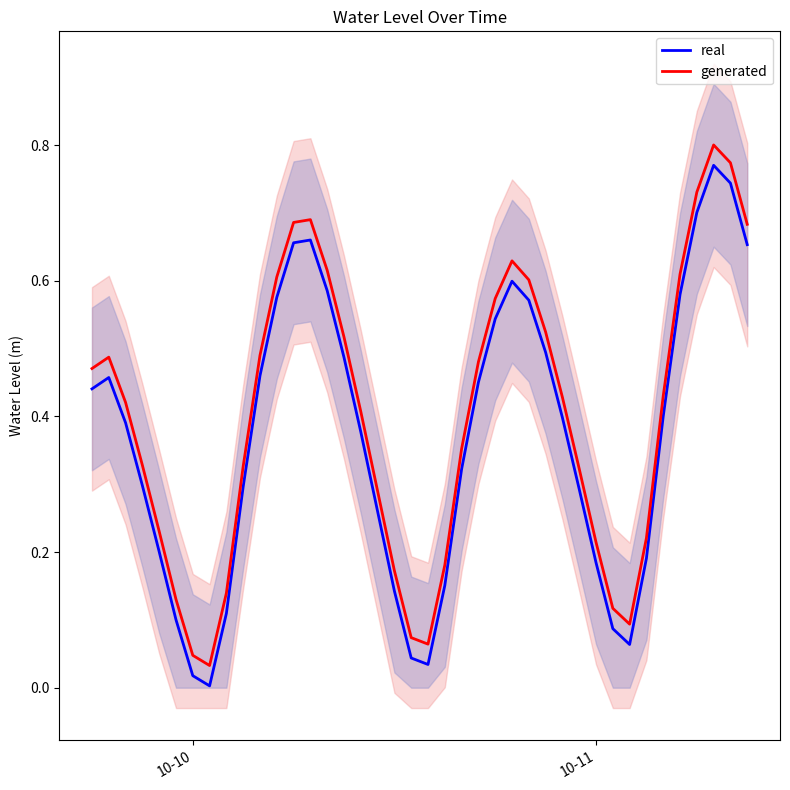

True or false: real and generated cross at least once.

False